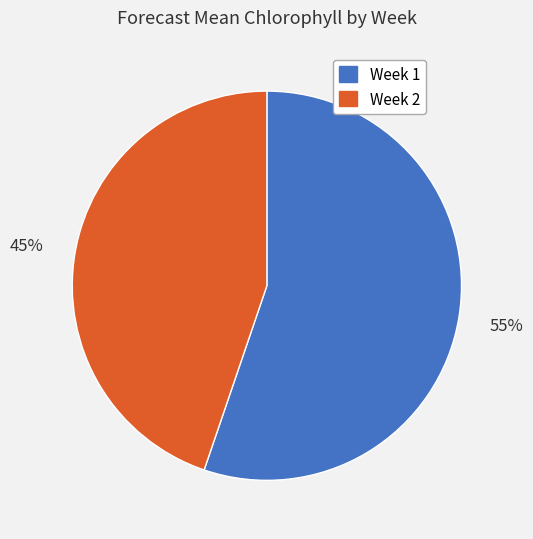

To the nearest percent, what is the average slice percentage?

50%